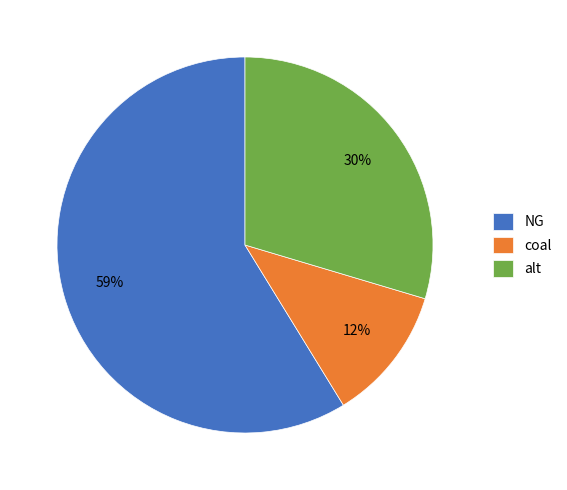

What is the ratio of the value at NG to the value at alt?

2.0